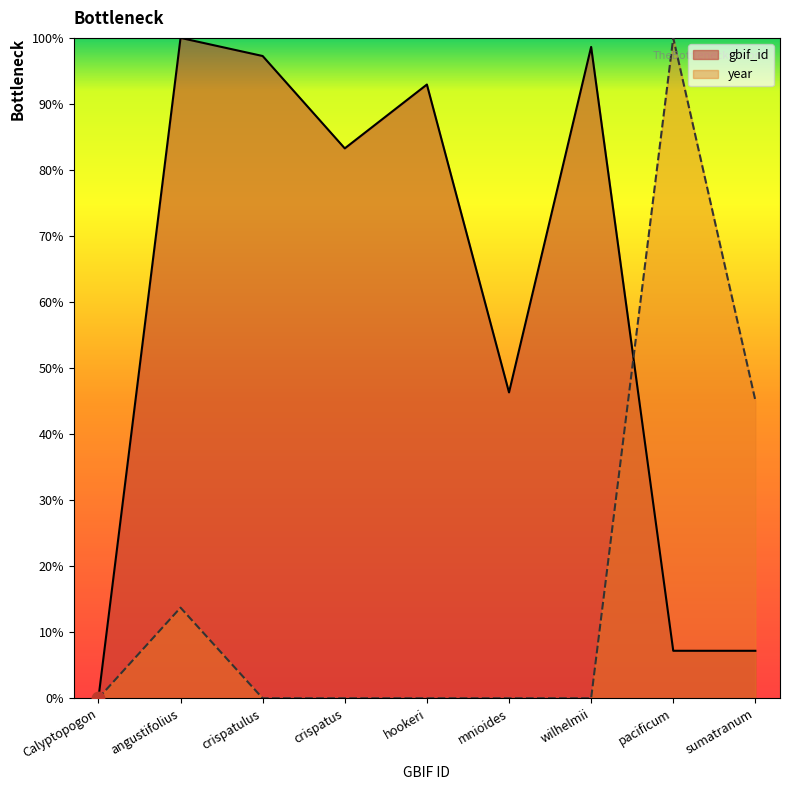

What are all the series names shown in the legend?

gbif_id, year